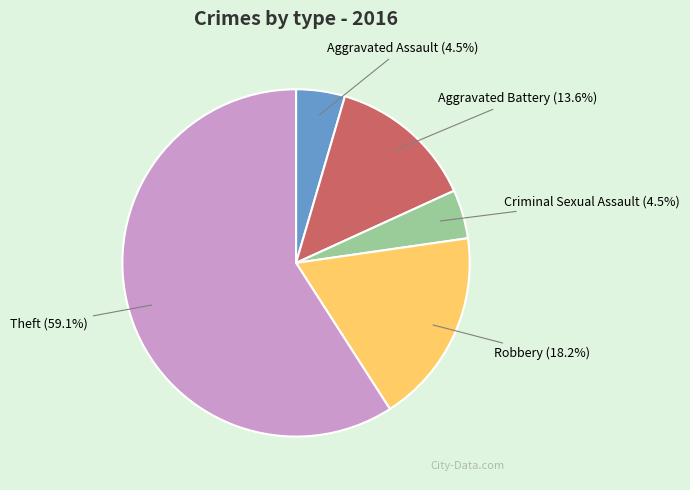

To the nearest percent, what portion does Aggravated Battery represent?

14%